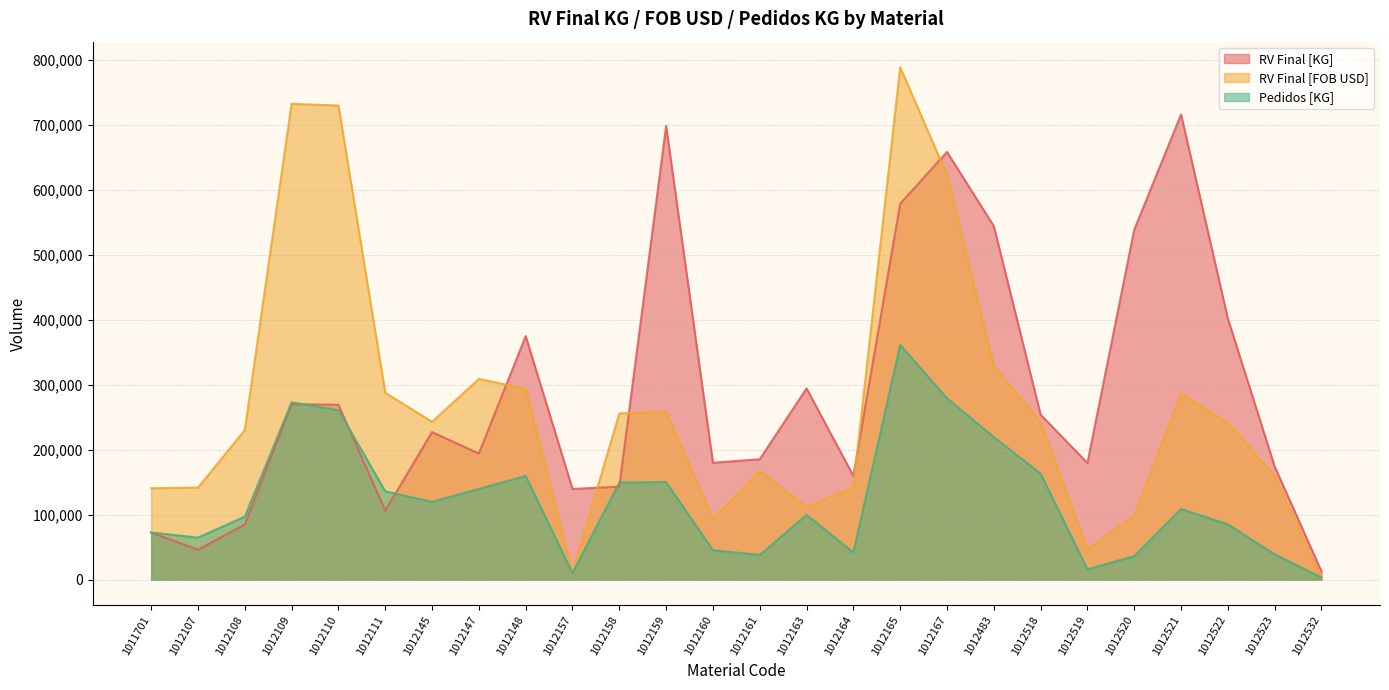

How many intersections are there between RV Final [KG] and RV Final [FOB USD]?

5